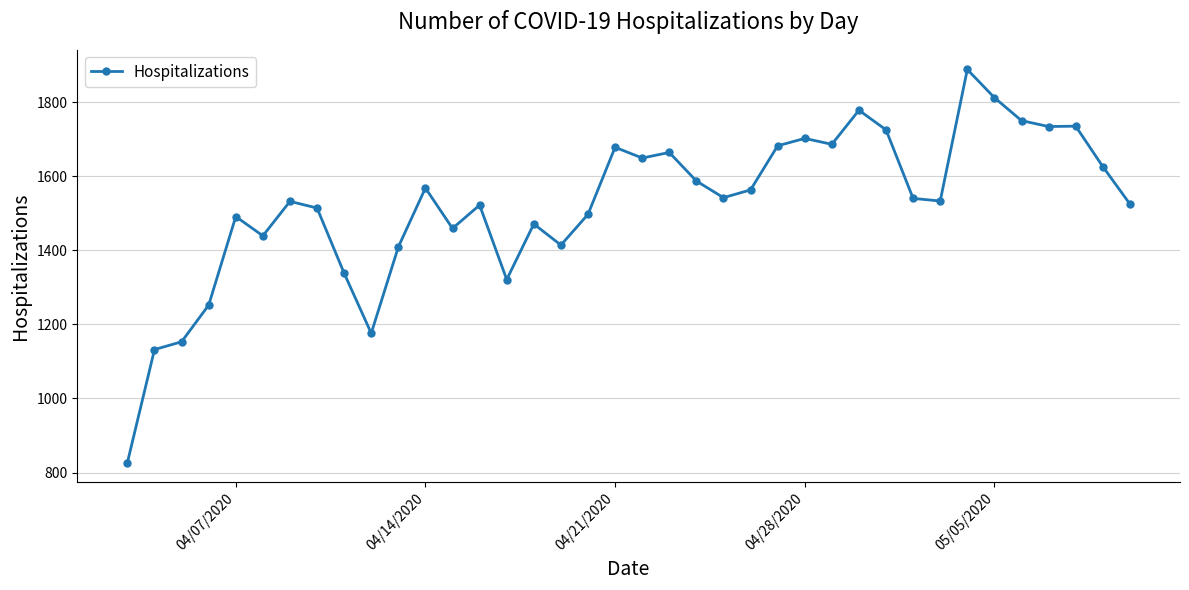

What is the value of the 25th point from the left?

1682